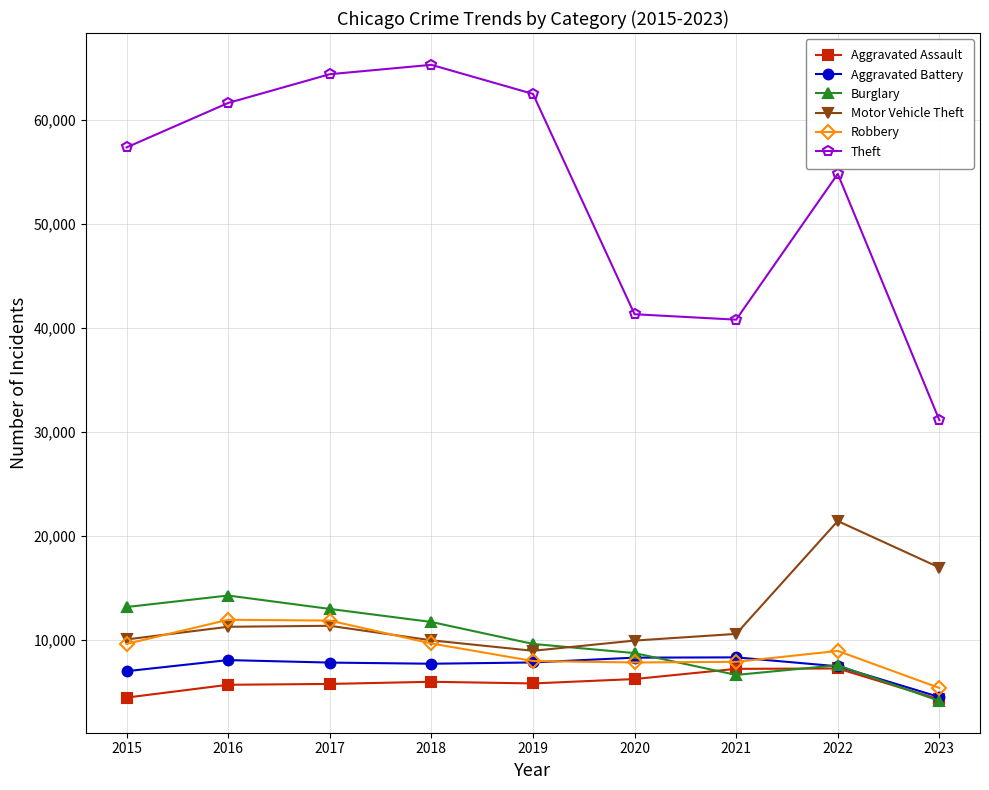

What is the total value across all series at 2019?

102798